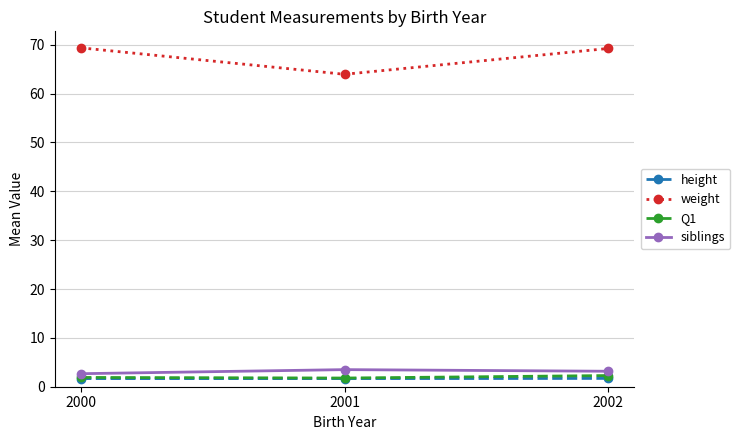

What is the minimum value for weight?

63.9